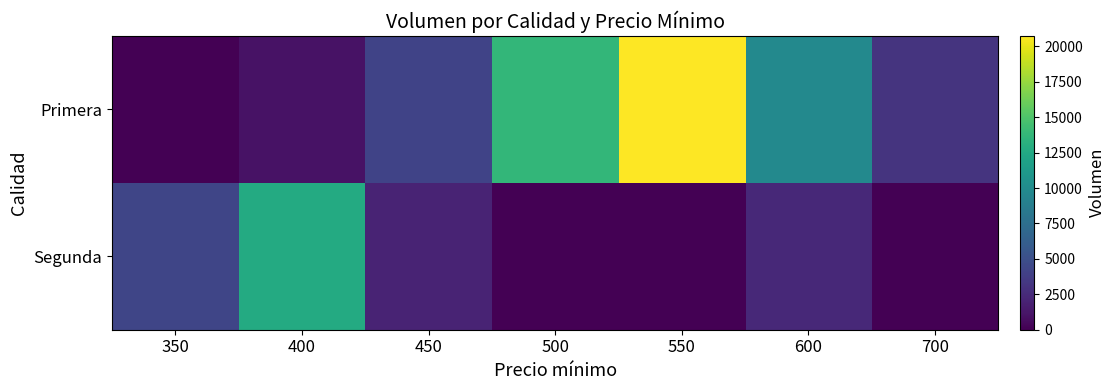

Which series has the widest spread of values?

Primera